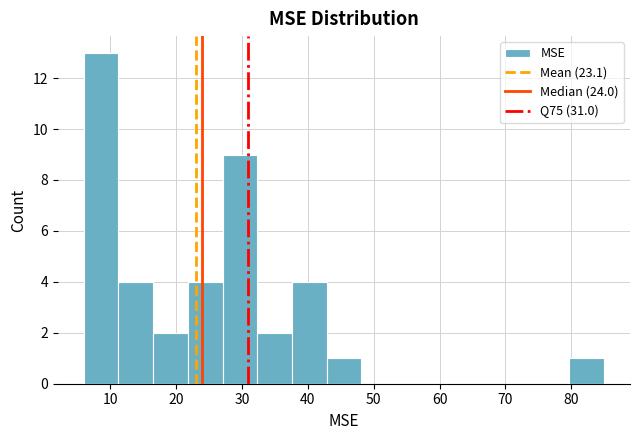

Reading left to right, list every bar in this chart as the range it spans on the x-axis followed by its height. Neither the bar edges nor the heights are printed on the chart, so give them approximately, as read against the axes.

6 to 11: 13
11 to 17: 4
17 to 22: 2
22 to 27: 4
27 to 32: 9
32 to 38: 2
38 to 43: 4
43 to 48: 1
48 to 53: 0
53 to 59: 0
59 to 64: 0
64 to 69: 0
69 to 74: 0
74 to 80: 0
80 to 85: 1